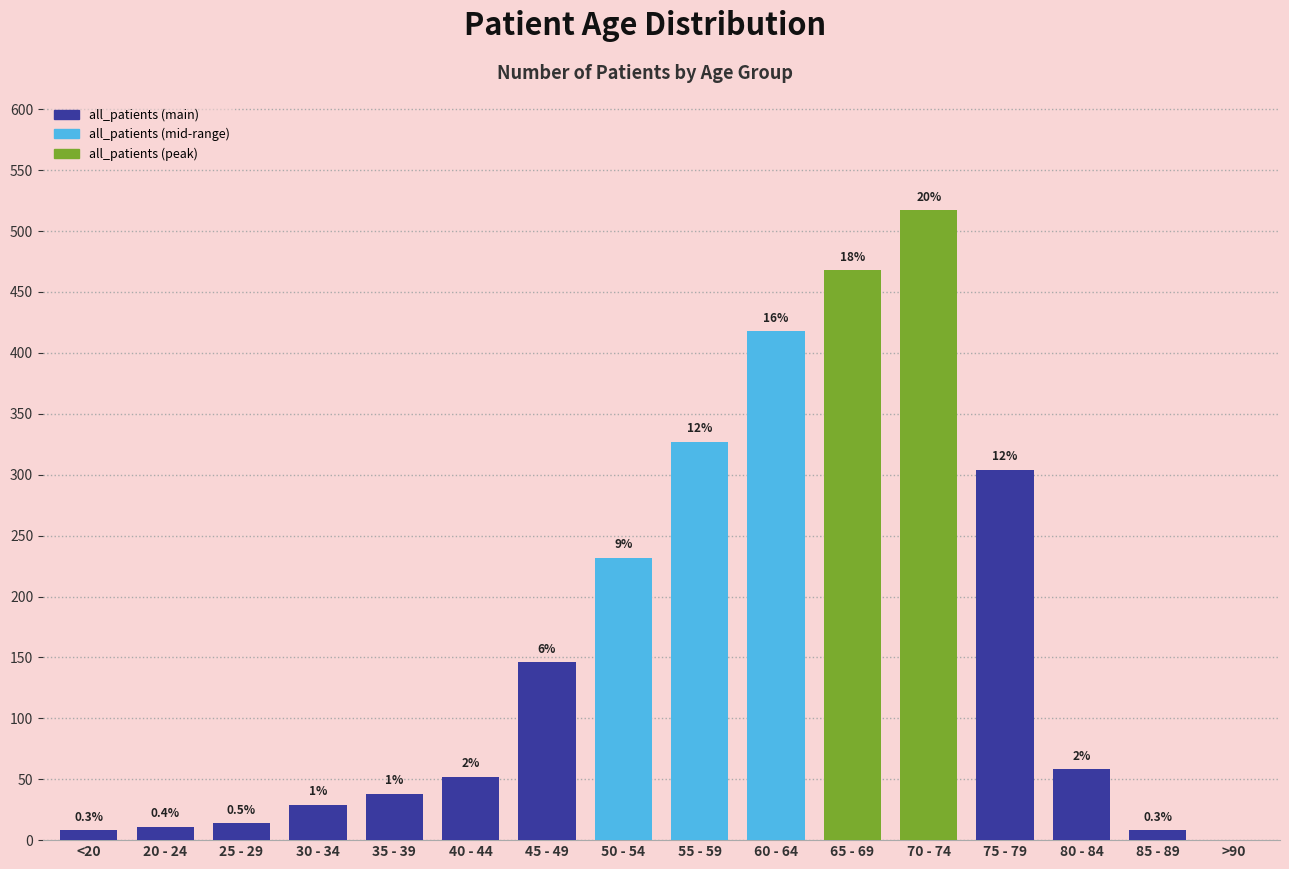

What is the sum of the values at 60 - 64 and 85 - 89?

426